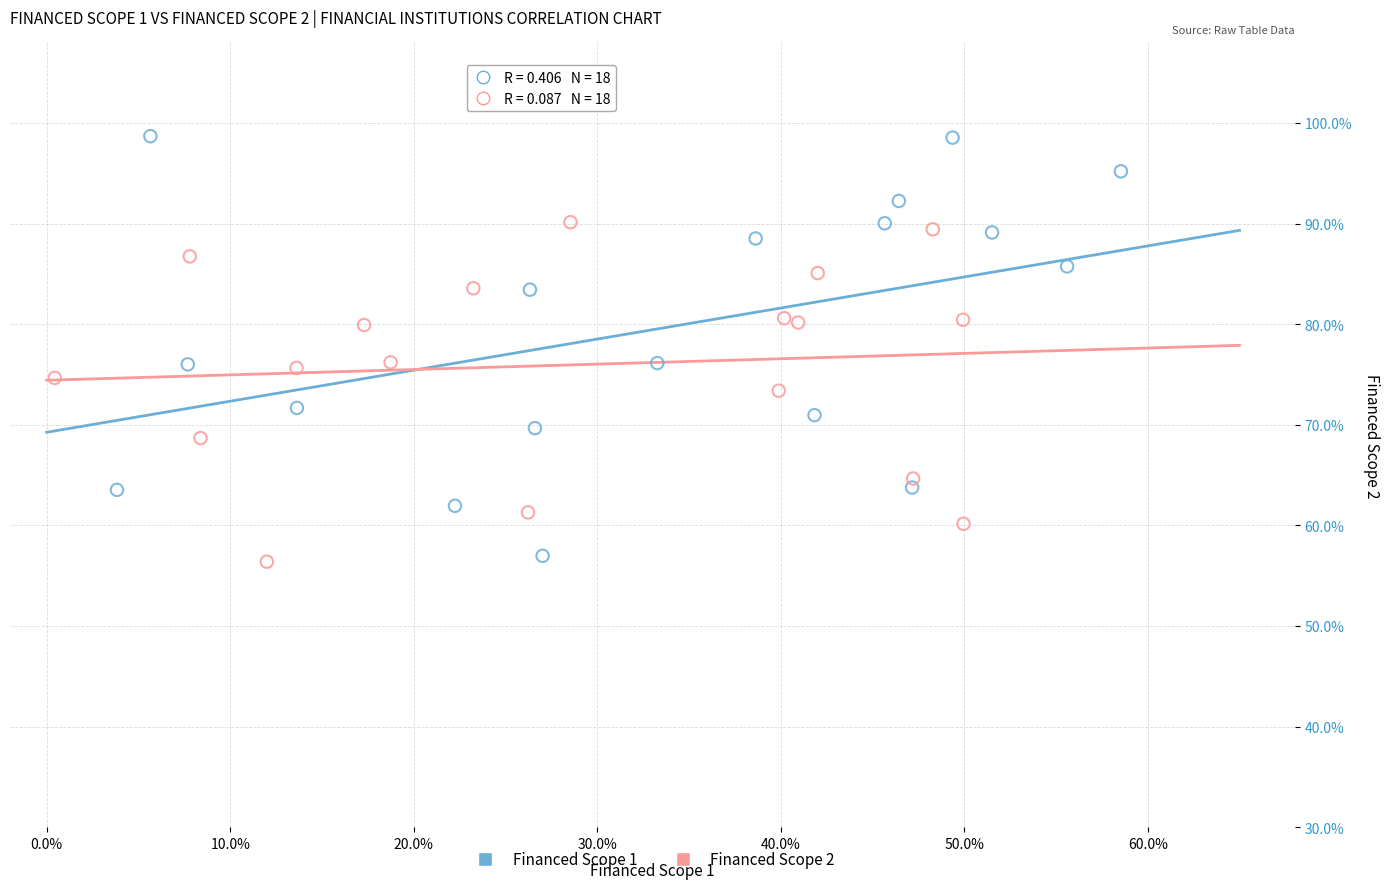

Which series reaches the maximum Y coordinate?

Financed Scope 1